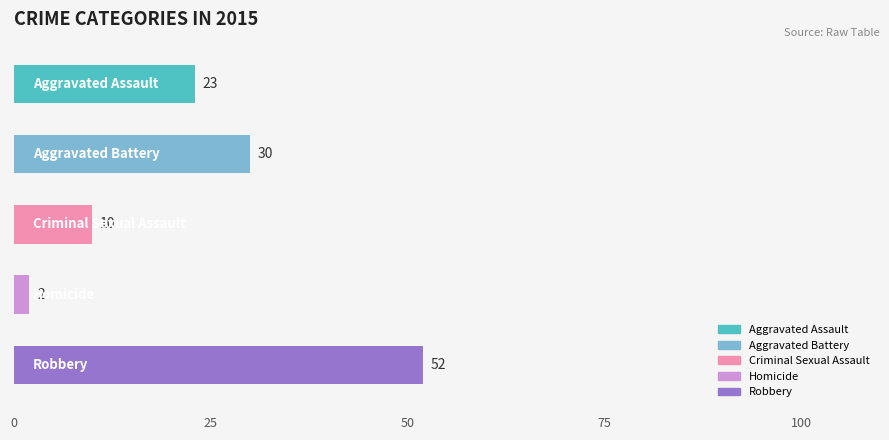

What is the sum of all values?

117